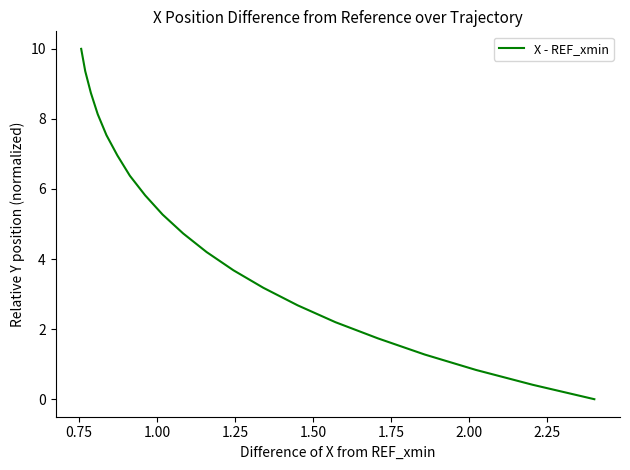

What position from the right is 1.50?

16